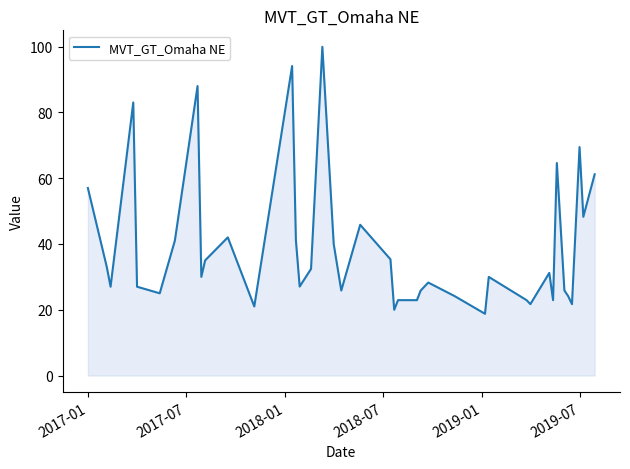

What is the minimum value shown in the chart?

18.8